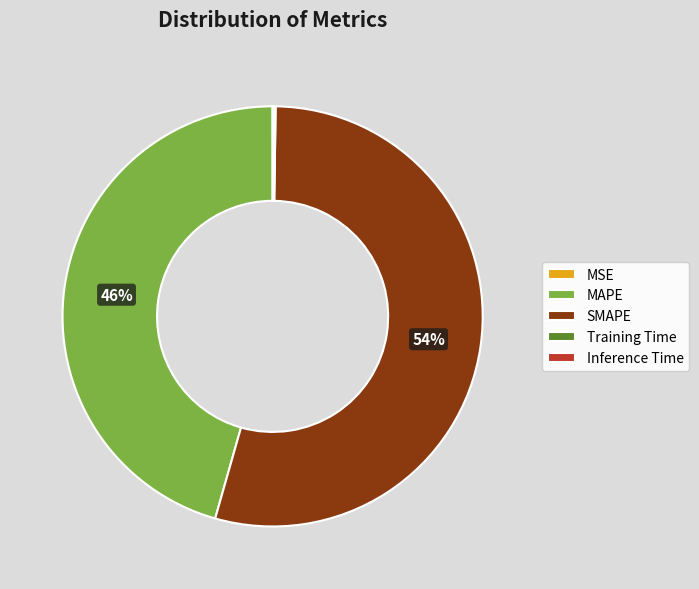

What is the largest slice in the pie chart?

SMAPE